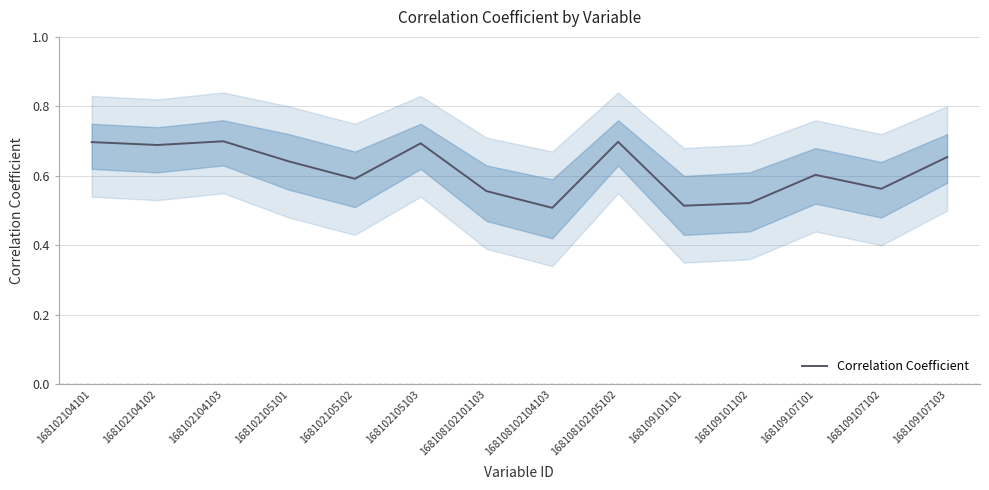

List the labels in order of value, largest first.

168102104103, 168108102105102, 168102104101, 168102105103, 168102104102, 168109107103, 168102105101, 168109107101, 168102105102, 168109107102, 168108102101103, 168109101102, 168109101101, 168108102104103